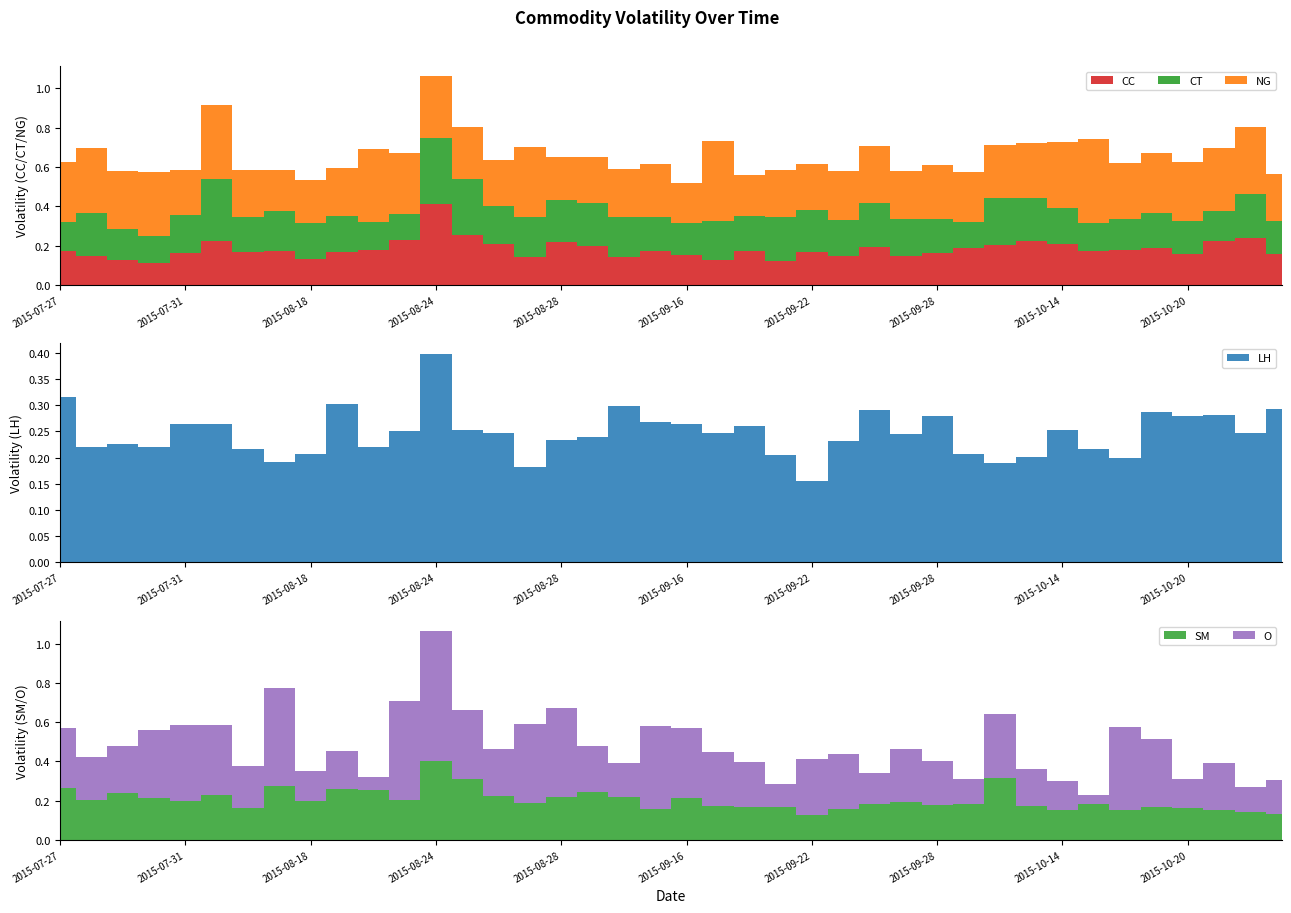

Reading left to right, extract all data points from this chart.

CC: 2015-07-27=0.2	2015-07-28=0.1	2015-07-29=0.1	2015-07-30=0.1	2015-07-31=0.2	2015-08-13=0.2	2015-08-14=0.2	2015-08-17=0.2	2015-08-18=0.1	2015-08-19=0.2	2015-08-20=0.2	2015-08-21=0.2	2015-08-24=0.4	2015-08-25=0.3	2015-08-26=0.2	2015-08-27=0.1	2015-08-28=0.2	2015-08-31=0.2	2015-09-14=0.1	2015-09-15=0.2	2015-09-16=0.2	2015-09-17=0.1	2015-09-18=0.2	2015-09-21=0.1	2015-09-22=0.2	2015-09-23=0.1	2015-09-24=0.2	2015-09-25=0.1	2015-09-28=0.2	2015-09-29=0.2	2015-09-30=0.2	2015-10-13=0.2	2015-10-14=0.2	2015-10-15=0.2	2015-10-16=0.2	2015-10-19=0.2	2015-10-20=0.2	2015-10-21=0.2	2015-10-22=0.2	2015-10-23=0.2
CT: 2015-07-27=0.1	2015-07-28=0.2	2015-07-29=0.2	2015-07-30=0.1	2015-07-31=0.2	2015-08-13=0.3	2015-08-14=0.2	2015-08-17=0.2	2015-08-18=0.2	2015-08-19=0.2	2015-08-20=0.1	2015-08-21=0.1	2015-08-24=0.3	2015-08-25=0.3	2015-08-26=0.2	2015-08-27=0.2	2015-08-28=0.2	2015-08-31=0.2	2015-09-14=0.2	2015-09-15=0.2	2015-09-16=0.2	2015-09-17=0.2	2015-09-18=0.2	2015-09-21=0.2	2015-09-22=0.2	2015-09-23=0.2	2015-09-24=0.2	2015-09-25=0.2	2015-09-28=0.2	2015-09-29=0.1	2015-09-30=0.2	2015-10-13=0.2	2015-10-14=0.2	2015-10-15=0.1	2015-10-16=0.2	2015-10-19=0.2	2015-10-20=0.2	2015-10-21=0.2	2015-10-22=0.2	2015-10-23=0.2
NG: 2015-07-27=0.3	2015-07-28=0.3	2015-07-29=0.3	2015-07-30=0.3	2015-07-31=0.2	2015-08-13=0.4	2015-08-14=0.2	2015-08-17=0.2	2015-08-18=0.2	2015-08-19=0.2	2015-08-20=0.4	2015-08-21=0.3	2015-08-24=0.3	2015-08-25=0.3	2015-08-26=0.2	2015-08-27=0.4	2015-08-28=0.2	2015-08-31=0.2	2015-09-14=0.2	2015-09-15=0.3	2015-09-16=0.2	2015-09-17=0.4	2015-09-18=0.2	2015-09-21=0.2	2015-09-22=0.2	2015-09-23=0.3	2015-09-24=0.3	2015-09-25=0.2	2015-09-28=0.3	2015-09-29=0.3	2015-09-30=0.3	2015-10-13=0.3	2015-10-14=0.3	2015-10-15=0.4	2015-10-16=0.3	2015-10-19=0.3	2015-10-20=0.3	2015-10-21=0.3	2015-10-22=0.3	2015-10-23=0.2
LH: 2015-07-27=0.3	2015-07-28=0.2	2015-07-29=0.2	2015-07-30=0.2	2015-07-31=0.3	2015-08-13=0.3	2015-08-14=0.2	2015-08-17=0.2	2015-08-18=0.2	2015-08-19=0.3	2015-08-20=0.2	2015-08-21=0.3	2015-08-24=0.4	2015-08-25=0.3	2015-08-26=0.2	2015-08-27=0.2	2015-08-28=0.2	2015-08-31=0.2	2015-09-14=0.3	2015-09-15=0.3	2015-09-16=0.3	2015-09-17=0.2	2015-09-18=0.3	2015-09-21=0.2	2015-09-22=0.2	2015-09-23=0.2	2015-09-24=0.3	2015-09-25=0.2	2015-09-28=0.3	2015-09-29=0.2	2015-09-30=0.2	2015-10-13=0.2	2015-10-14=0.3	2015-10-15=0.2	2015-10-16=0.2	2015-10-19=0.3	2015-10-20=0.3	2015-10-21=0.3	2015-10-22=0.2	2015-10-23=0.3
SM: 2015-07-27=0.3	2015-07-28=0.2	2015-07-29=0.2	2015-07-30=0.2	2015-07-31=0.2	2015-08-13=0.2	2015-08-14=0.2	2015-08-17=0.3	2015-08-18=0.2	2015-08-19=0.3	2015-08-20=0.3	2015-08-21=0.2	2015-08-24=0.4	2015-08-25=0.3	2015-08-26=0.2	2015-08-27=0.2	2015-08-28=0.2	2015-08-31=0.2	2015-09-14=0.2	2015-09-15=0.2	2015-09-16=0.2	2015-09-17=0.2	2015-09-18=0.2	2015-09-21=0.2	2015-09-22=0.1	2015-09-23=0.2	2015-09-24=0.2	2015-09-25=0.2	2015-09-28=0.2	2015-09-29=0.2	2015-09-30=0.3	2015-10-13=0.2	2015-10-14=0.2	2015-10-15=0.2	2015-10-16=0.2	2015-10-19=0.2	2015-10-20=0.2	2015-10-21=0.1	2015-10-22=0.1	2015-10-23=0.1
O: 2015-07-27=0.3	2015-07-28=0.2	2015-07-29=0.2	2015-07-30=0.3	2015-07-31=0.4	2015-08-13=0.4	2015-08-14=0.2	2015-08-17=0.5	2015-08-18=0.2	2015-08-19=0.2	2015-08-20=0.1	2015-08-21=0.5	2015-08-24=0.7	2015-08-25=0.4	2015-08-26=0.2	2015-08-27=0.4	2015-08-28=0.5	2015-08-31=0.2	2015-09-14=0.2	2015-09-15=0.4	2015-09-16=0.4	2015-09-17=0.3	2015-09-18=0.2	2015-09-21=0.1	2015-09-22=0.3	2015-09-23=0.3	2015-09-24=0.2	2015-09-25=0.3	2015-09-28=0.2	2015-09-29=0.1	2015-09-30=0.3	2015-10-13=0.2	2015-10-14=0.1	2015-10-15=0.0	2015-10-16=0.4	2015-10-19=0.3	2015-10-20=0.1	2015-10-21=0.2	2015-10-22=0.1	2015-10-23=0.2